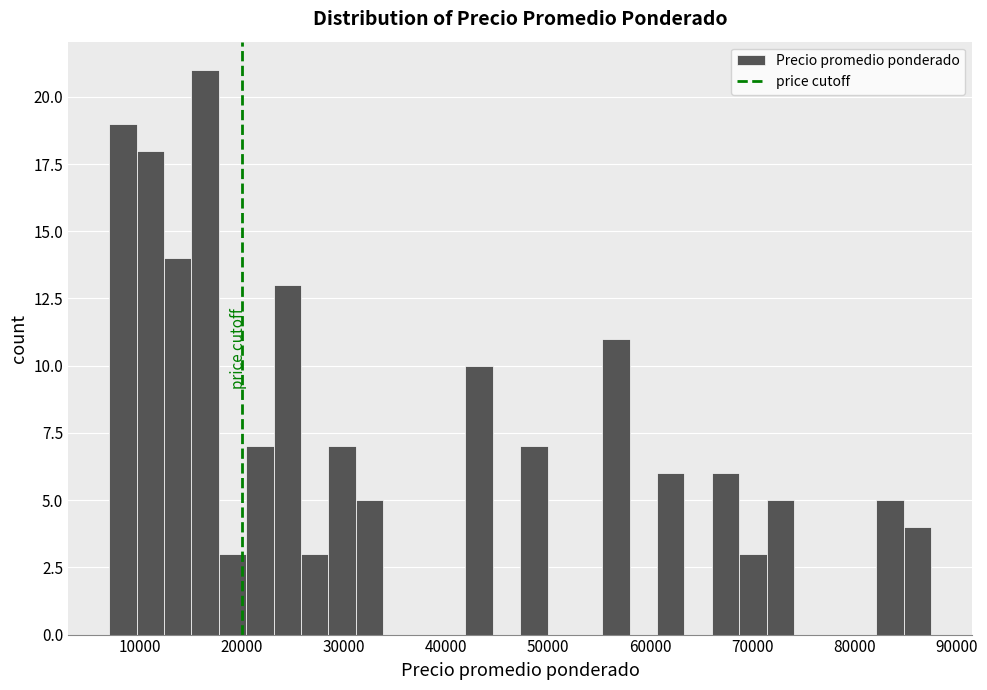

Read against the x-axis, roughly where is the centre of the tallest bar?

16000